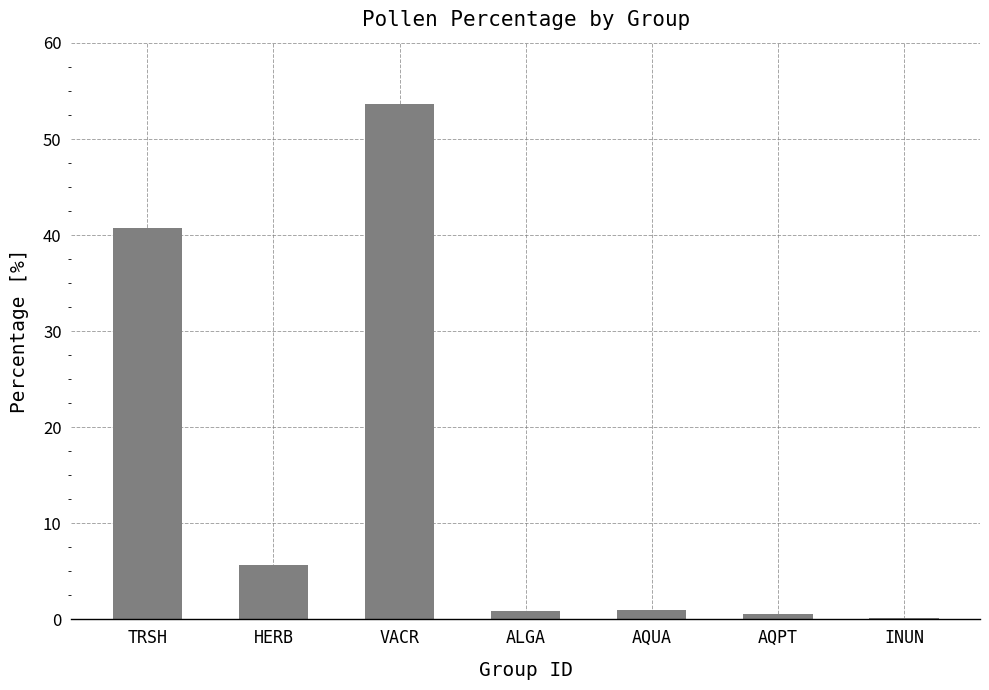

What is the greatest value displayed?

53.6